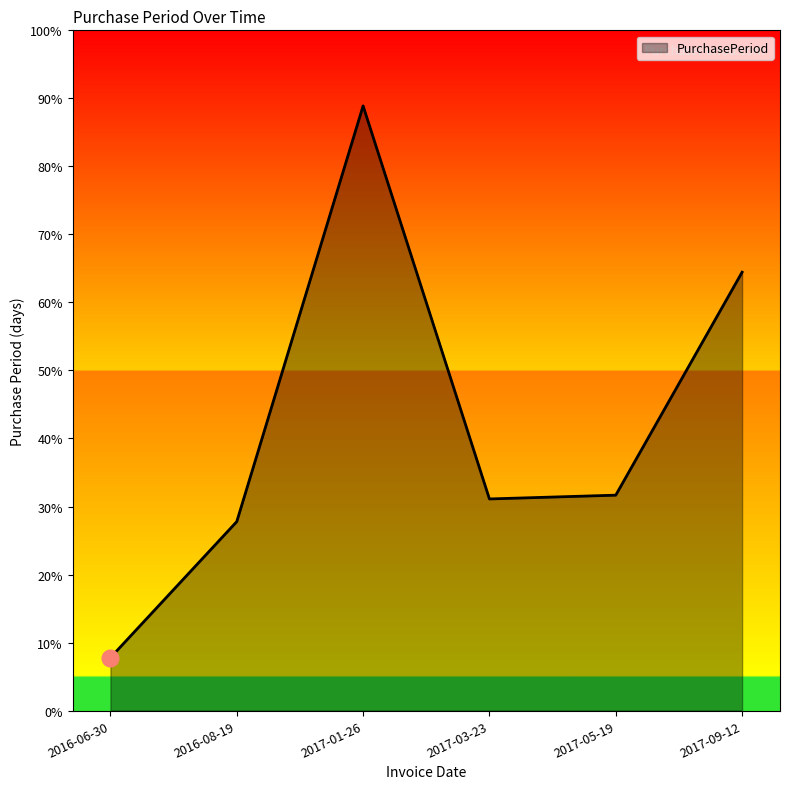

Where does the data first go above 57?

2017-01-26